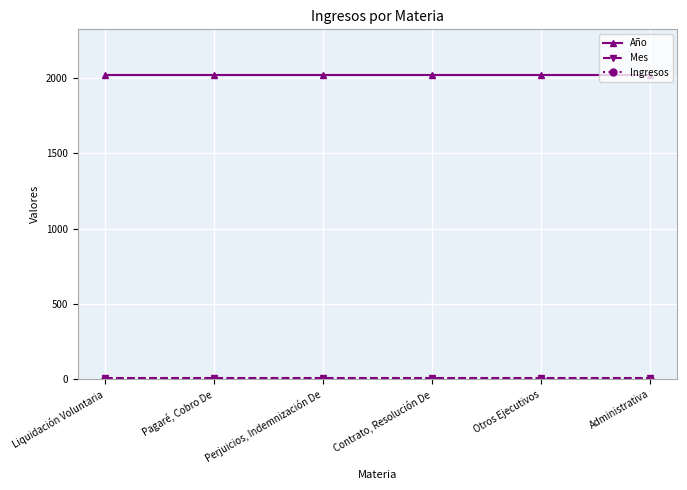

What is the maximum value shown in the chart?

2021